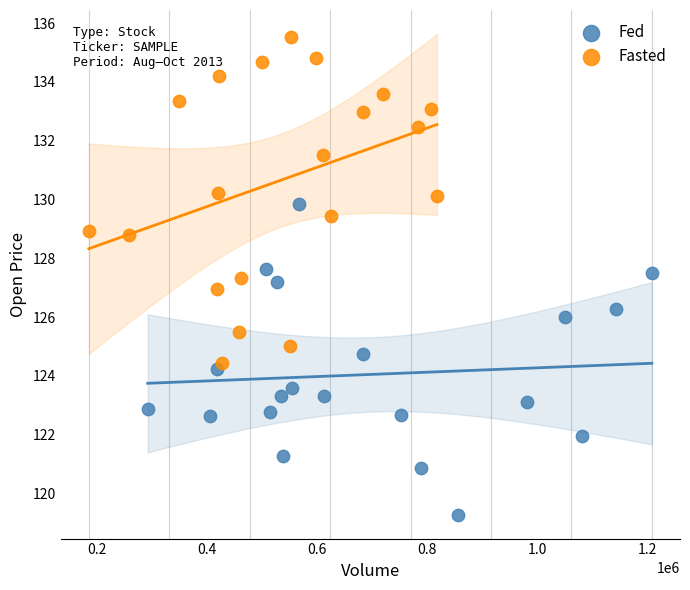

Which series contains the lowest Y value?

Fed